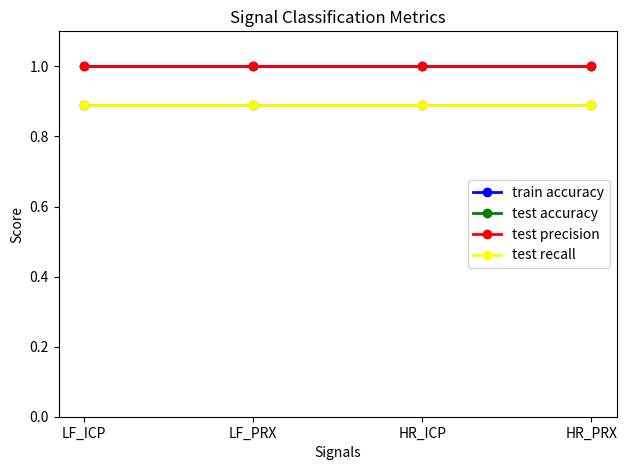

Reading left to right, list all the values displayed in this chart.

train accuracy: LF_ICP=1.0	LF_PRX=1.0	HR_ICP=1.0	HR_PRX=1.0
test accuracy: LF_ICP=0.9	LF_PRX=0.9	HR_ICP=0.9	HR_PRX=0.9
test precision: LF_ICP=1.0	LF_PRX=1.0	HR_ICP=1.0	HR_PRX=1.0
test recall: LF_ICP=0.9	LF_PRX=0.9	HR_ICP=0.9	HR_PRX=0.9